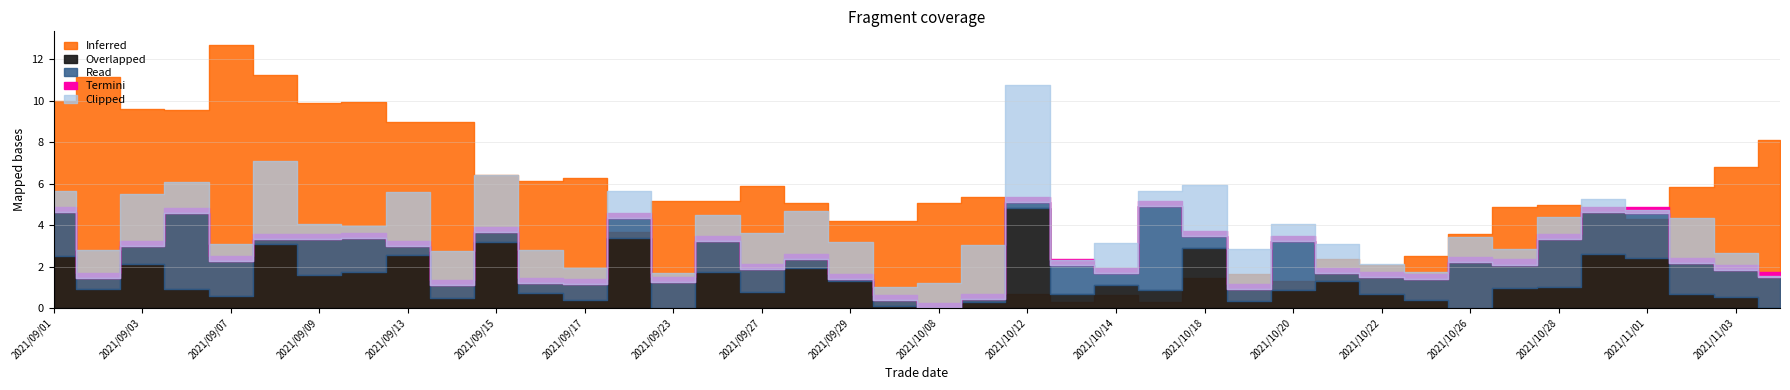

Is it true that high equals 100.7 at 12?

False